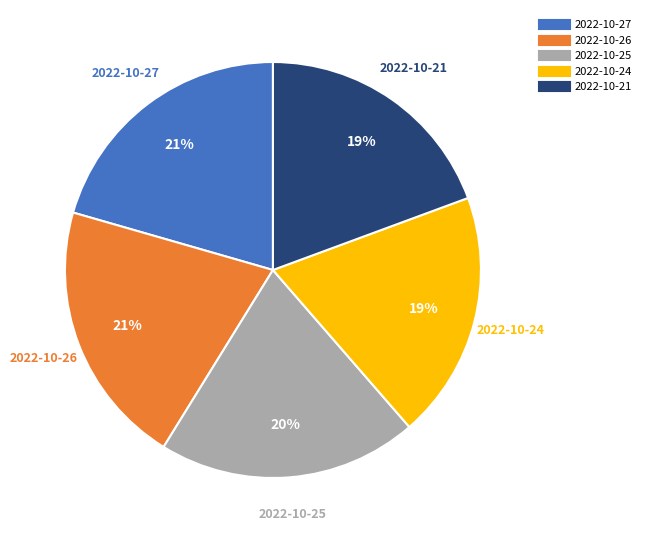

Do 2022-10-21 and 2022-10-26 together represent more than half of the pie?

No